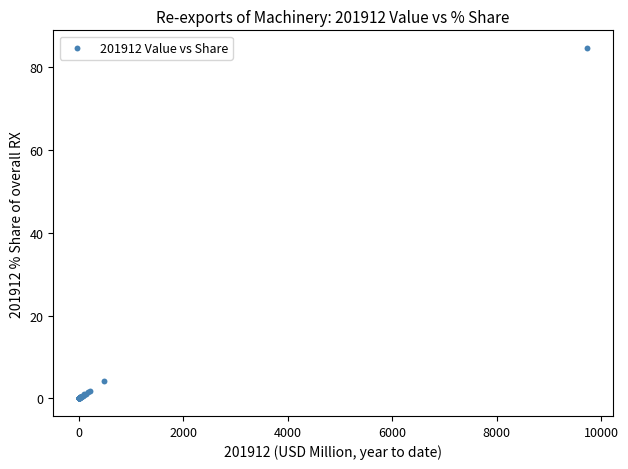

What Y value in the scatter plot is closest to 42?

4.2